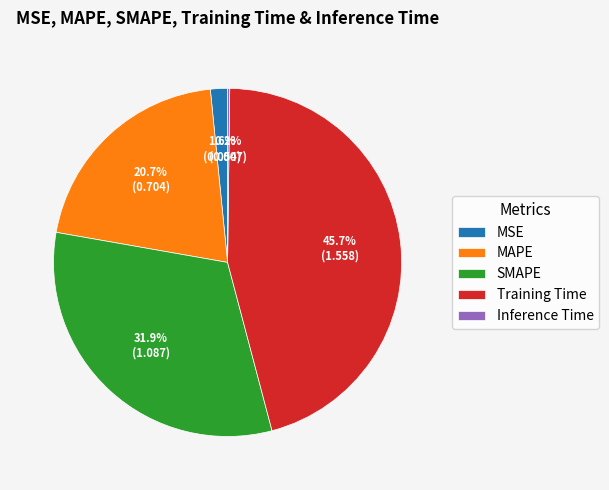

True or false: MAPE accounts for 35% of the total.

False